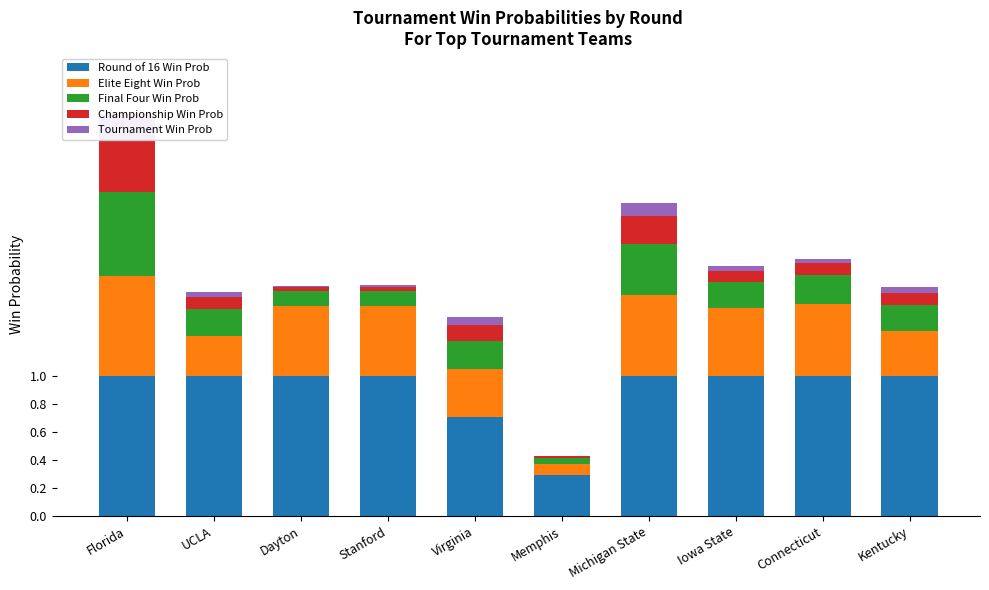

What is the difference between the maximum and minimum values in the Final Four Win Prob series?

0.6